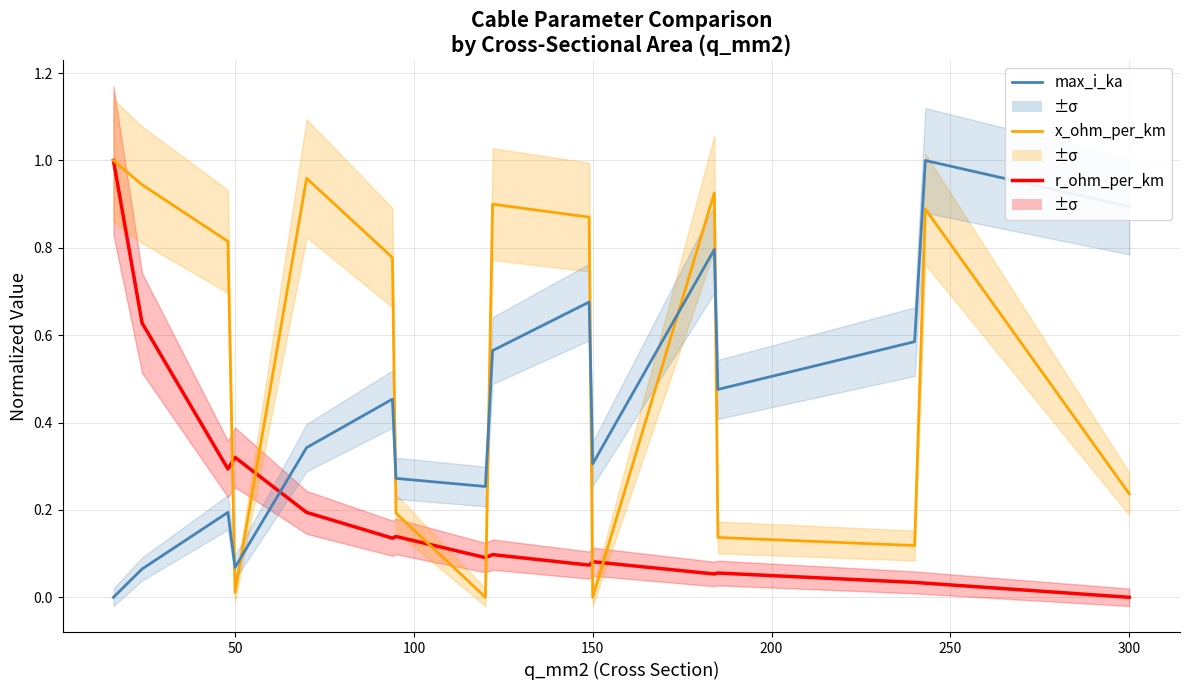

Is the value of r_ohm_per_km at 13 greater than the value of x_ohm_per_km at 11?

No